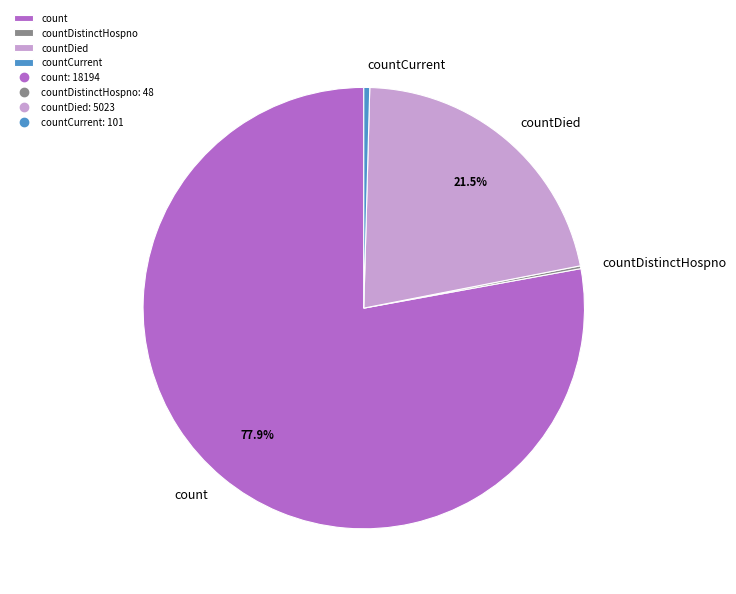

Does any single category account for the majority?

Yes